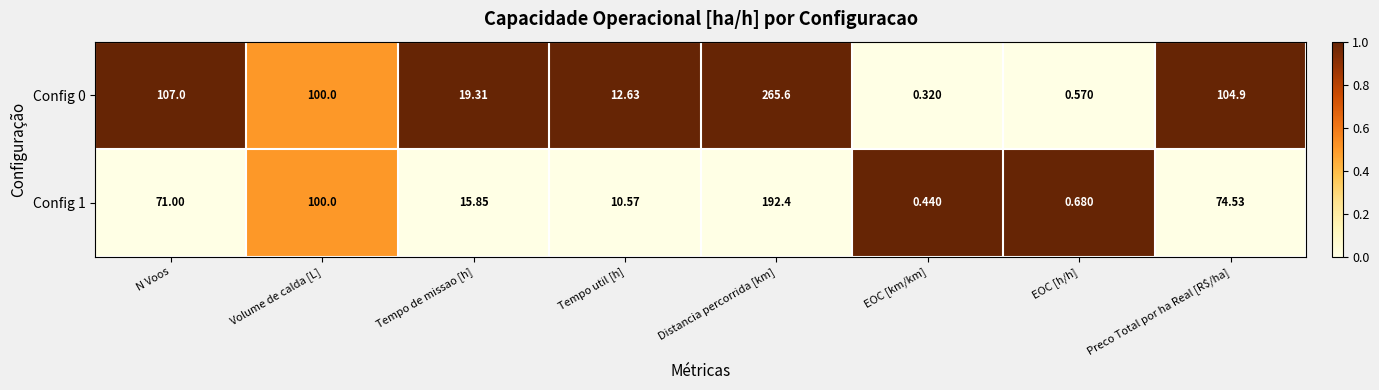

List the series in order of their overall mean, highest first.

Config 0, Config 1